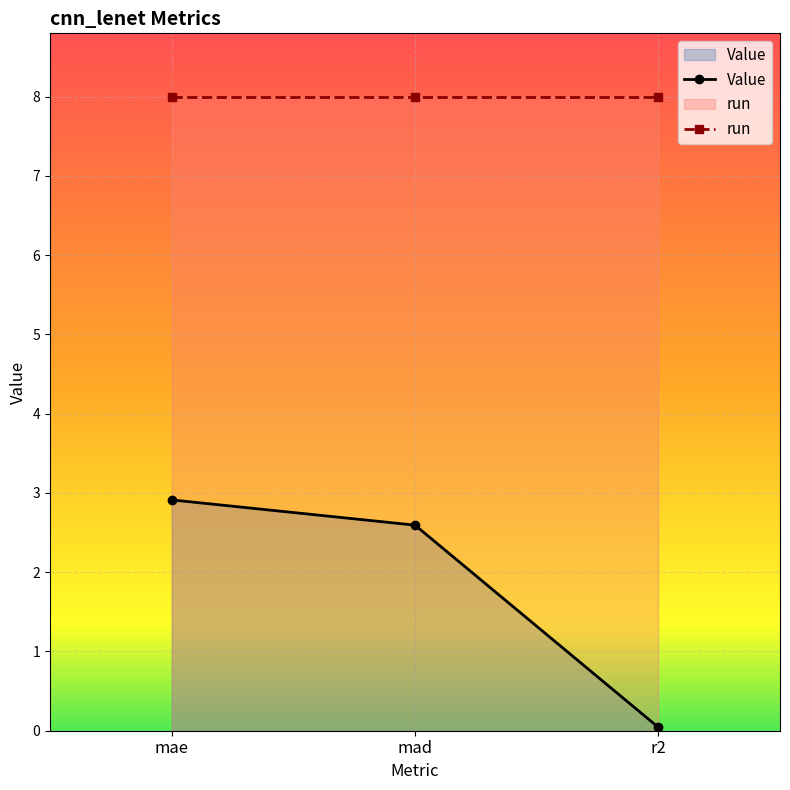

Reading left to right, list all the values displayed in this chart.

2.9	2.6	0.0